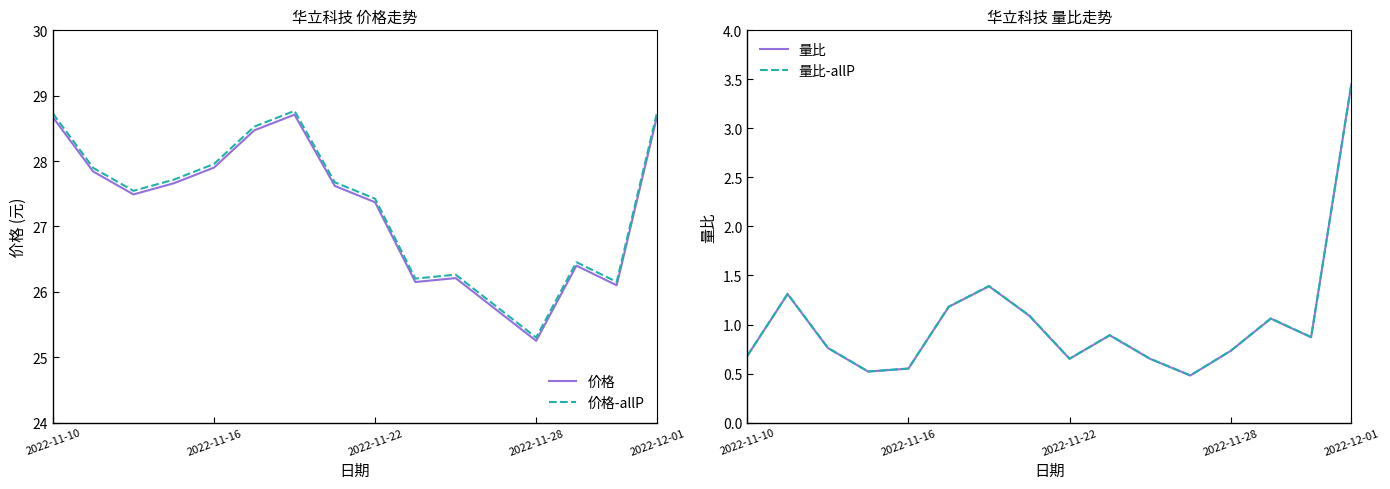

Reading left to right, what are all the values shown in this chart?

价格: 28.7	27.8	27.5	27.7	27.9	28.5	28.7	27.6	27.4	26.1	26.2	25.7	25.2	26.4	26.1	28.7
价格-allP: 28.7	27.9	27.5	27.7	28.0	28.5	28.8	27.7	27.4	26.2	26.3	25.8	25.3	26.5	26.2	28.7
量比: 0.7	1.3	0.8	0.5	0.6	1.2	1.4	1.1	0.7	0.9	0.7	0.5	0.7	1.1	0.9	3.5
量比-allP: 0.7	1.3	0.8	0.5	0.6	1.2	1.4	1.1	0.7	0.9	0.7	0.5	0.7	1.1	0.9	3.5